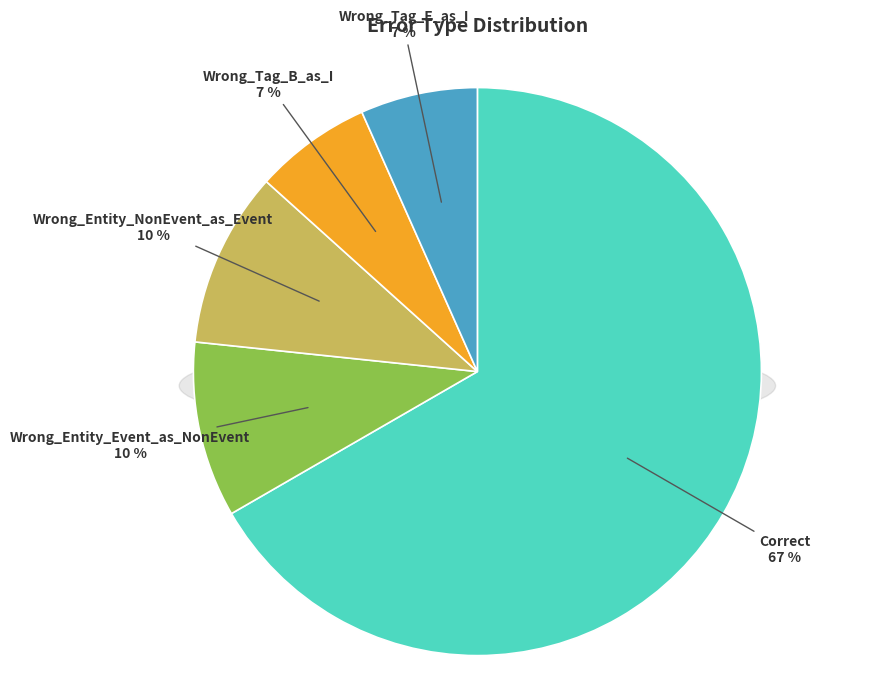

How many slices are in this pie chart?

5